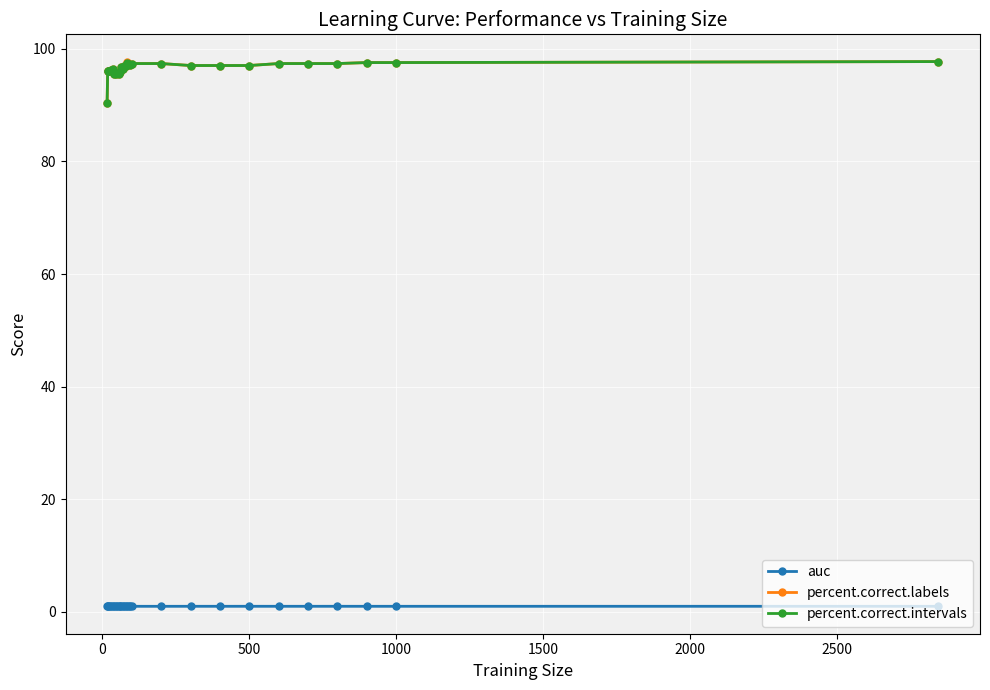

What are all the series names shown in the legend?

auc, percent.correct.labels, percent.correct.intervals